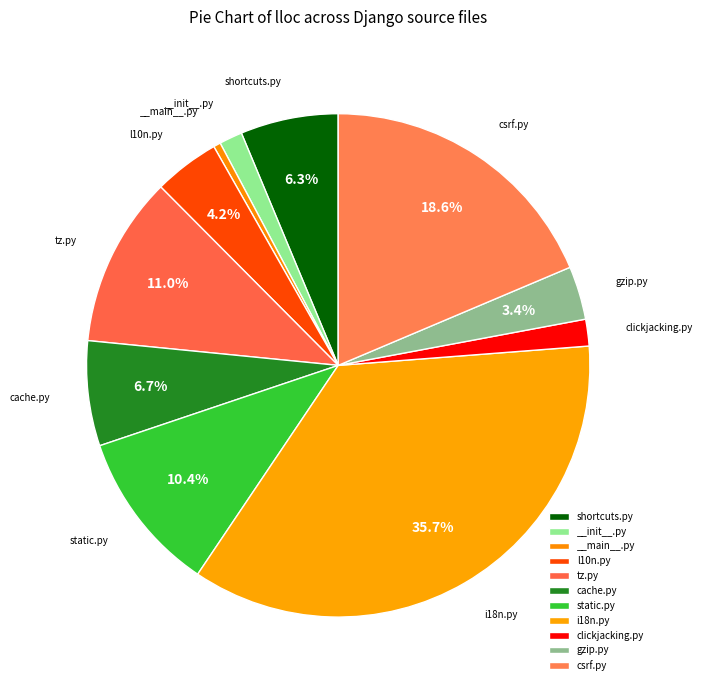

Which has a higher value, static.py or i18n.py?

i18n.py